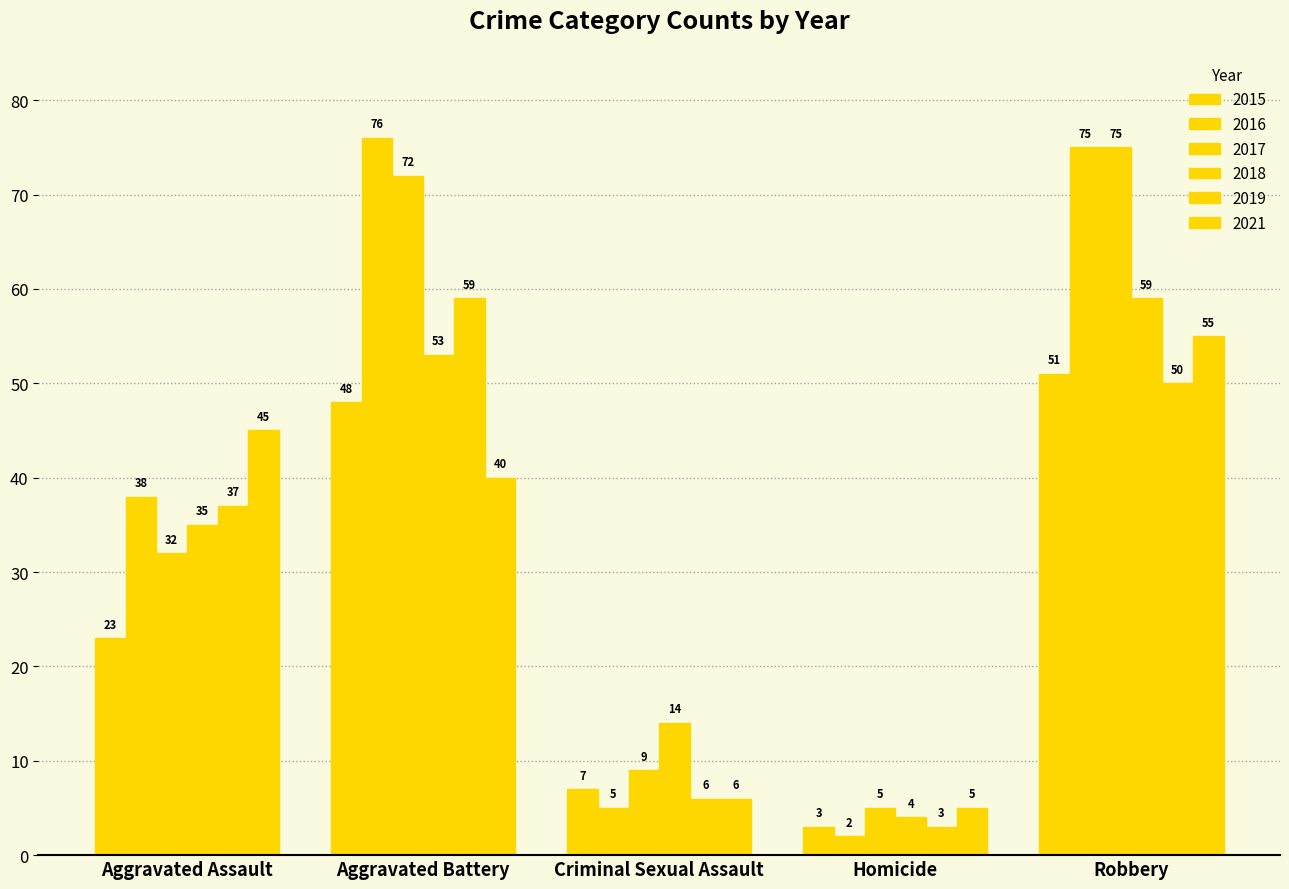

How many series are shown in this chart?

6